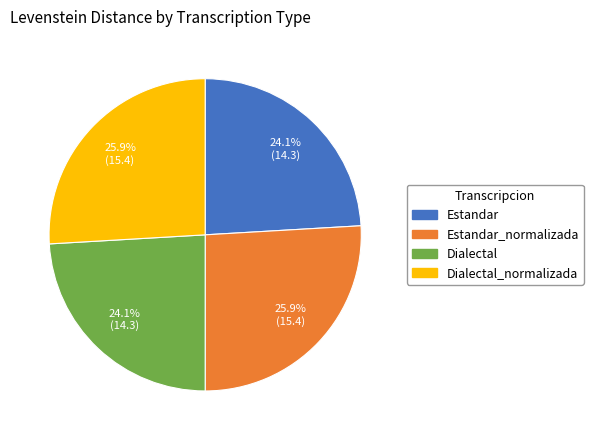

How many slices are in this pie chart?

4